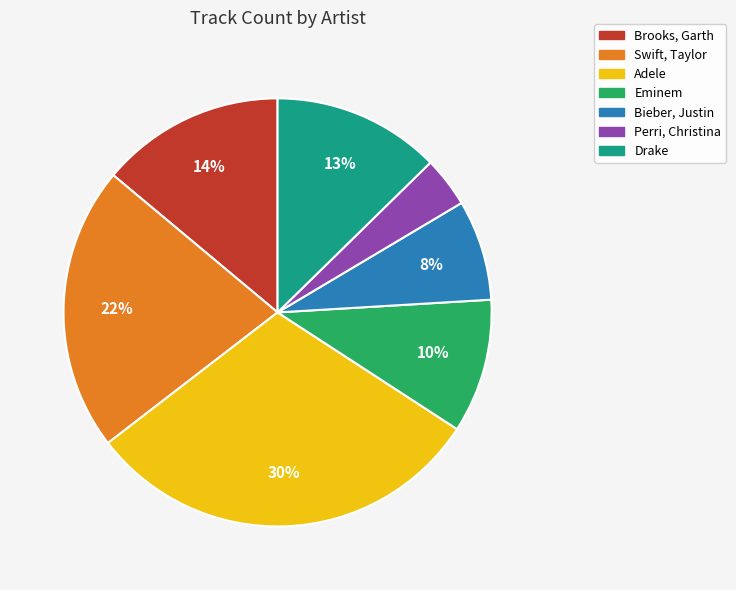

How many segments does this pie chart have?

7